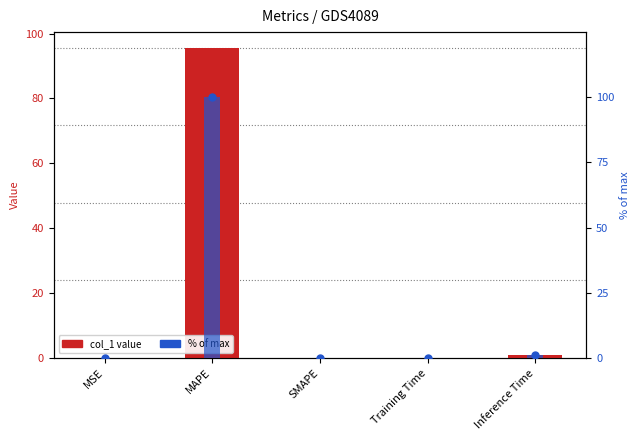

Reading left to right, what are all the values shown in this chart?

col_1 value: MSE=0.0	MAPE=95.7	SMAPE=0.0	Training Time=0.1	Inference Time=0.9
% of max: MSE=0.0	MAPE=100.0	SMAPE=0.0	Training Time=0.1	Inference Time=1.0
% of max (bar): MSE=0.0	MAPE=100.0	SMAPE=0.0	Training Time=0.1	Inference Time=1.0